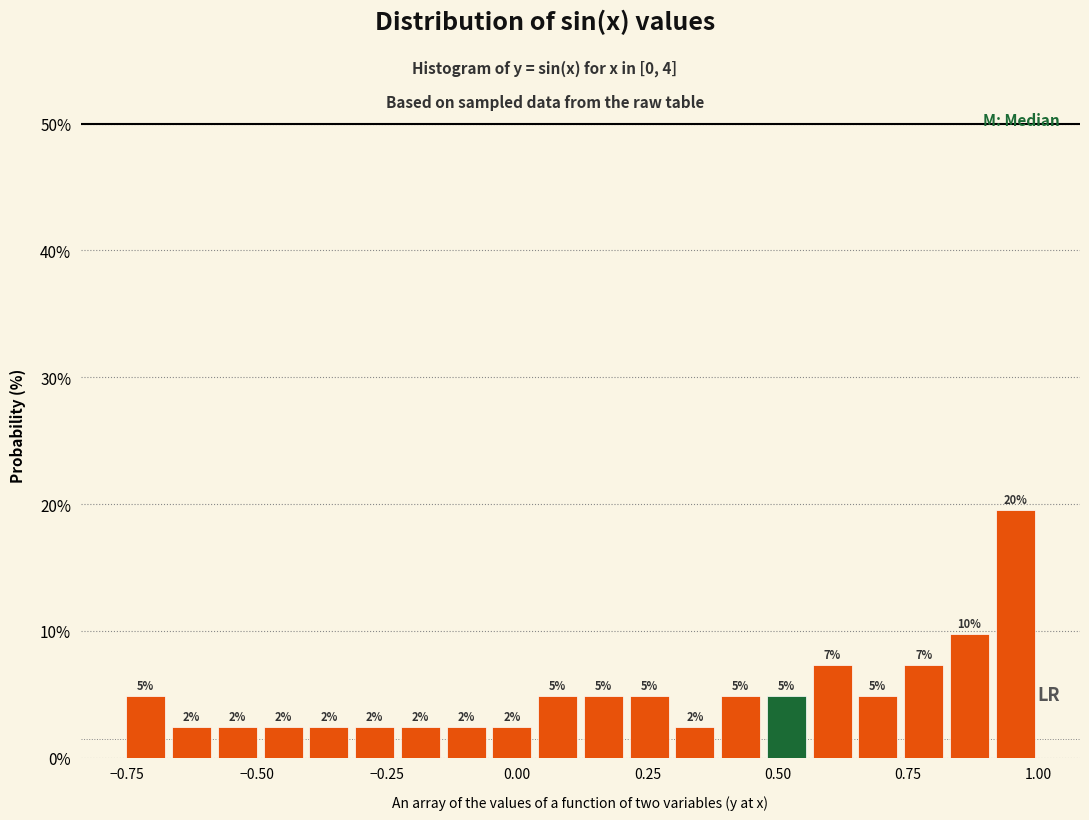

Around what value on the x-axis is the tallest bar? Give the approximate position of its centre, as read against the axis.

0.95